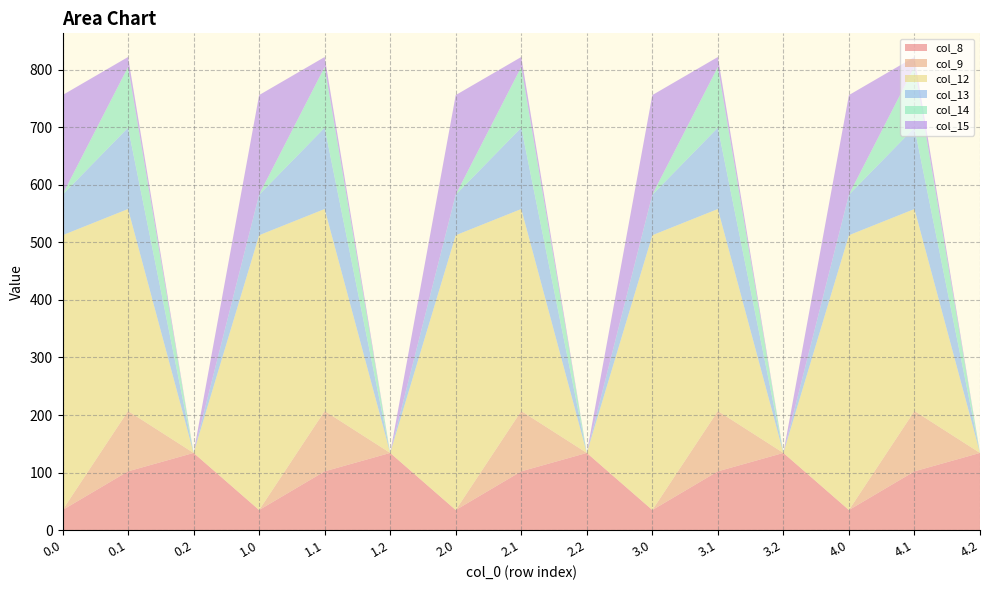

Reading left to right, list all the values displayed in this chart.

col_8: 0.0=35.0	0.1=102.3	0.2=134.2	1.0=35.0	1.1=102.3	1.2=134.2	2.0=35.0	2.1=102.3	2.2=134.2	3.0=35.0	3.1=102.3	3.2=134.2	4.0=35.0	4.1=102.3	4.2=134.2
col_9: 0.0=0.0	0.1=104.8	0.2=0.0	1.0=0.0	1.1=104.8	1.2=0.0	2.0=0.0	2.1=104.8	2.2=0.0	3.0=0.0	3.1=104.8	3.2=0.0	4.0=0.0	4.1=104.8	4.2=0.0
col_12: 0.0=477.2	0.1=350.8	0.2=0.0	1.0=477.2	1.1=350.8	1.2=0.0	2.0=477.2	2.1=350.8	2.2=0.0	3.0=477.2	3.1=350.8	3.2=0.0	4.0=477.2	4.1=350.8	4.2=0.0
col_13: 0.0=70.2	0.1=141.2	0.2=0.0	1.0=70.2	1.1=141.2	1.2=0.0	2.0=70.2	2.1=141.2	2.2=0.0	3.0=70.2	3.1=141.2	3.2=0.0	4.0=70.2	4.1=141.2	4.2=0.0
col_14: 0.0=0.3	0.1=105.5	0.2=0.0	1.0=0.3	1.1=105.5	1.2=0.0	2.0=0.3	2.1=105.5	2.2=0.0	3.0=0.3	3.1=105.5	3.2=0.0	4.0=0.3	4.1=105.5	4.2=0.0
col_15: 0.0=172.8	0.1=17.3	0.2=0.0	1.0=172.8	1.1=17.3	1.2=0.0	2.0=172.8	2.1=17.3	2.2=0.0	3.0=172.8	3.1=17.3	3.2=0.0	4.0=172.8	4.1=17.3	4.2=0.0